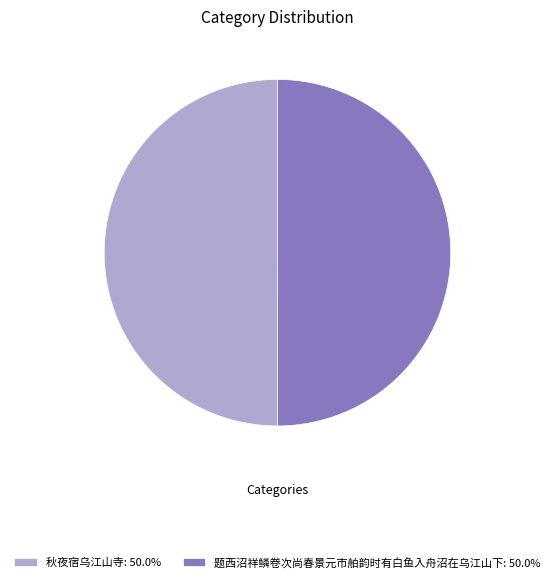

Combined, do 题西沼祥鳞卷次尚春景元市舶韵时有白鱼入舟沼在乌江山下: 50.0% and 秋夜宿乌江山寺: 50.0% account for over 50%?

Yes